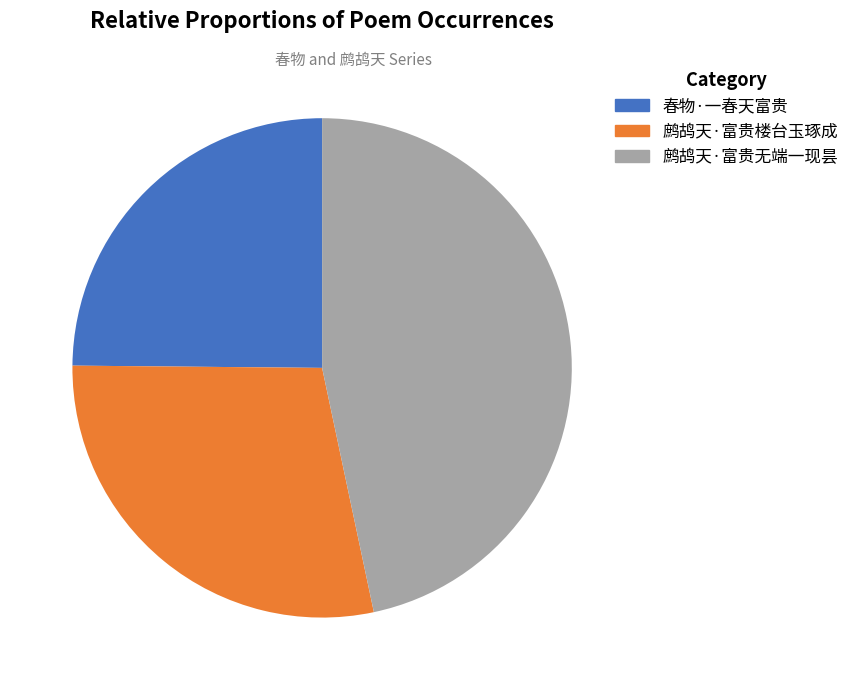

The 春物·一春天富贵 slice represents 14% of the pie. True or false?

False